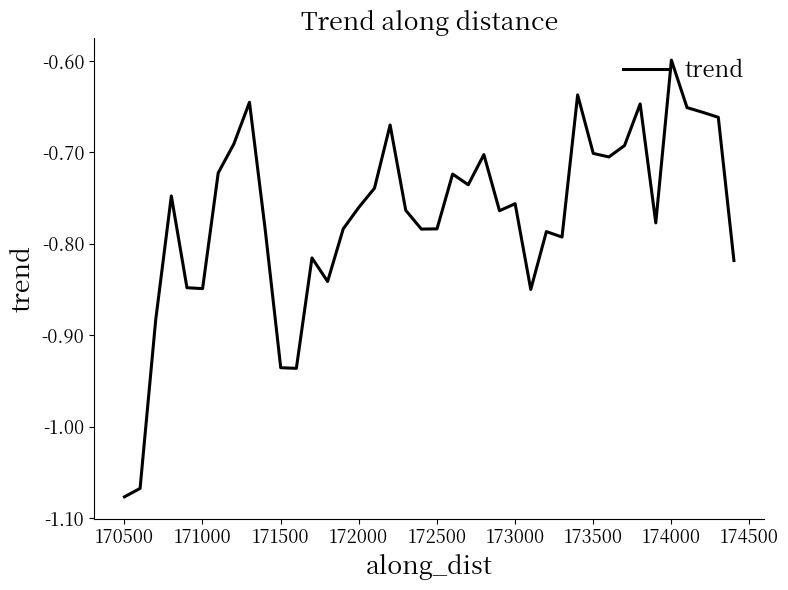

What is the difference between the maximum and minimum values?

0.5